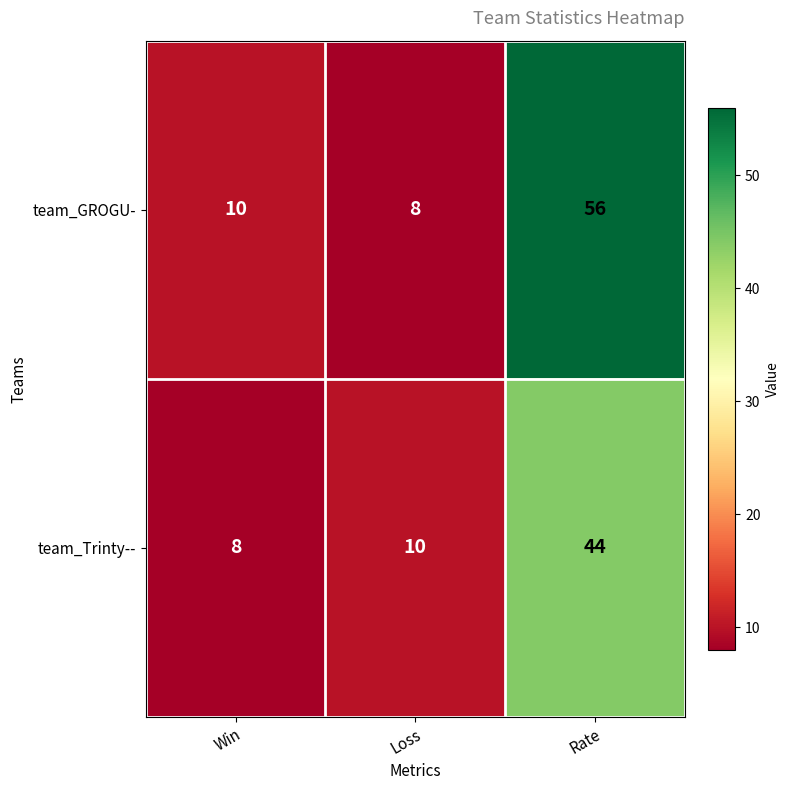

How many data points does each series have?

3